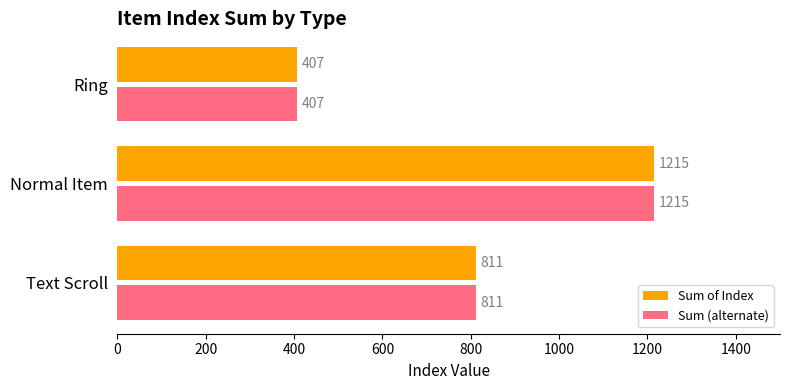

At how many categories does at least one series exceed 677?

2